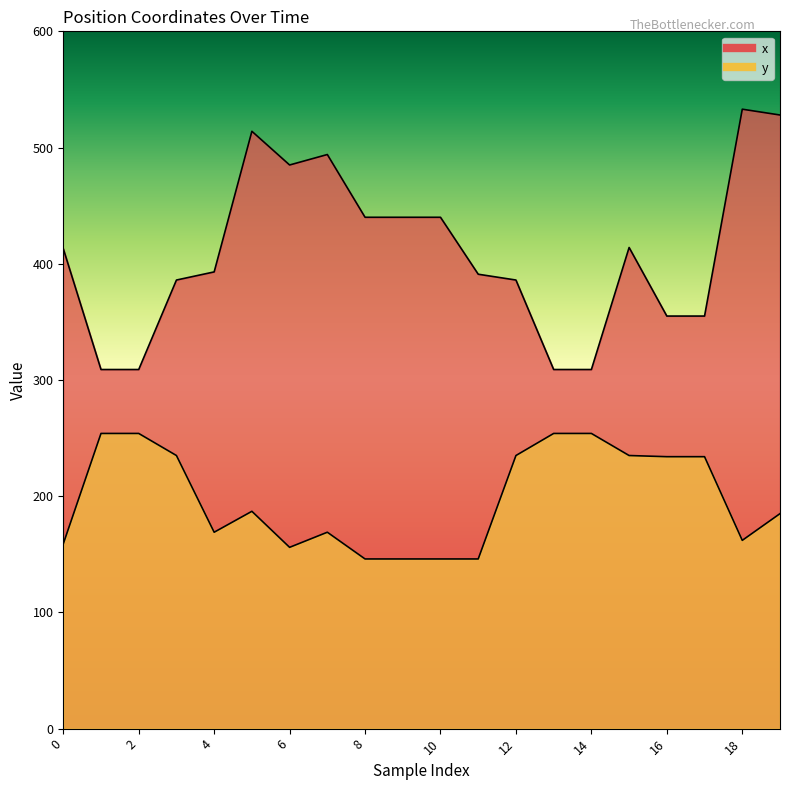

Is it true that y equals 235 at 15?

True